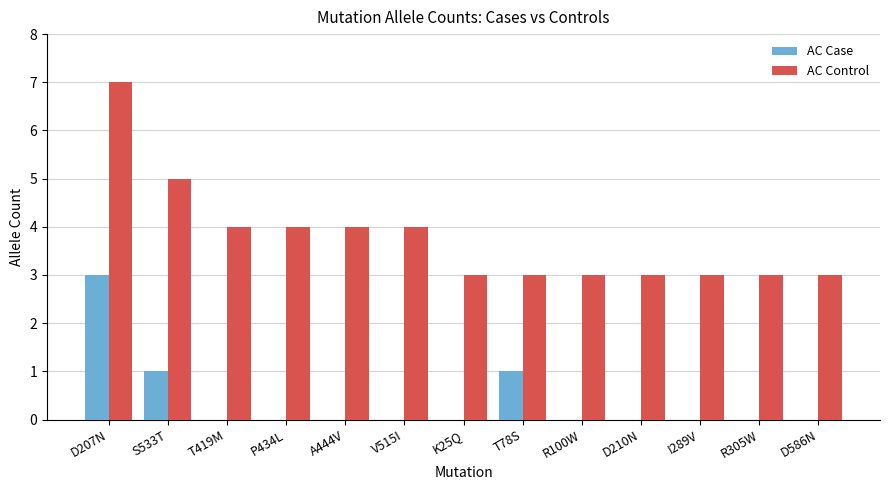

What is the approximate value of AC Case at T78S?

1